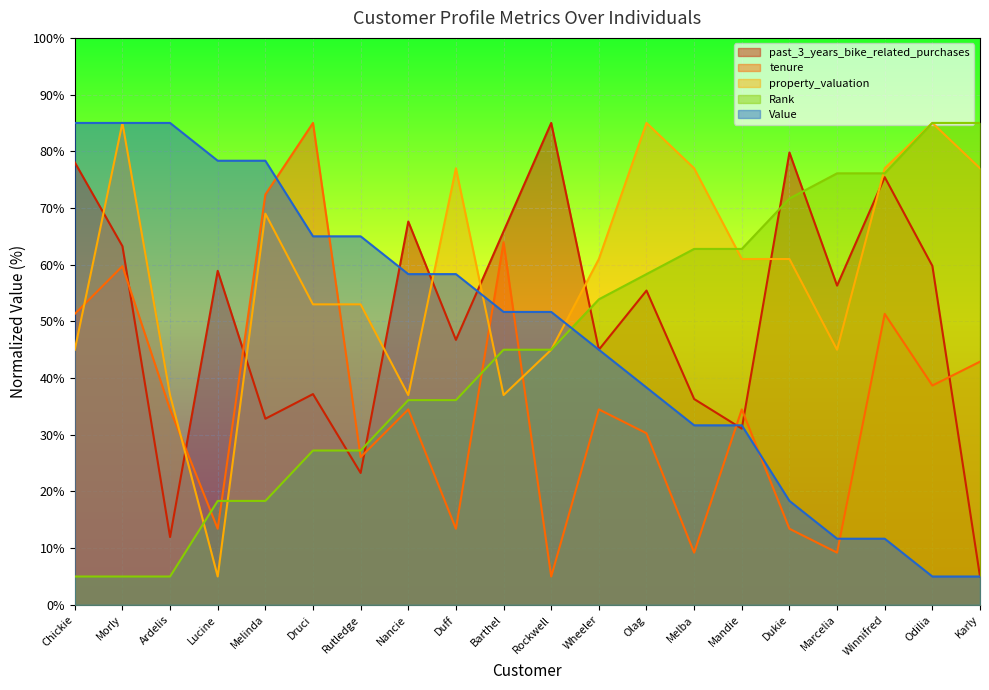

What is the difference between the second highest and minimum values in the tenure series?

67.4